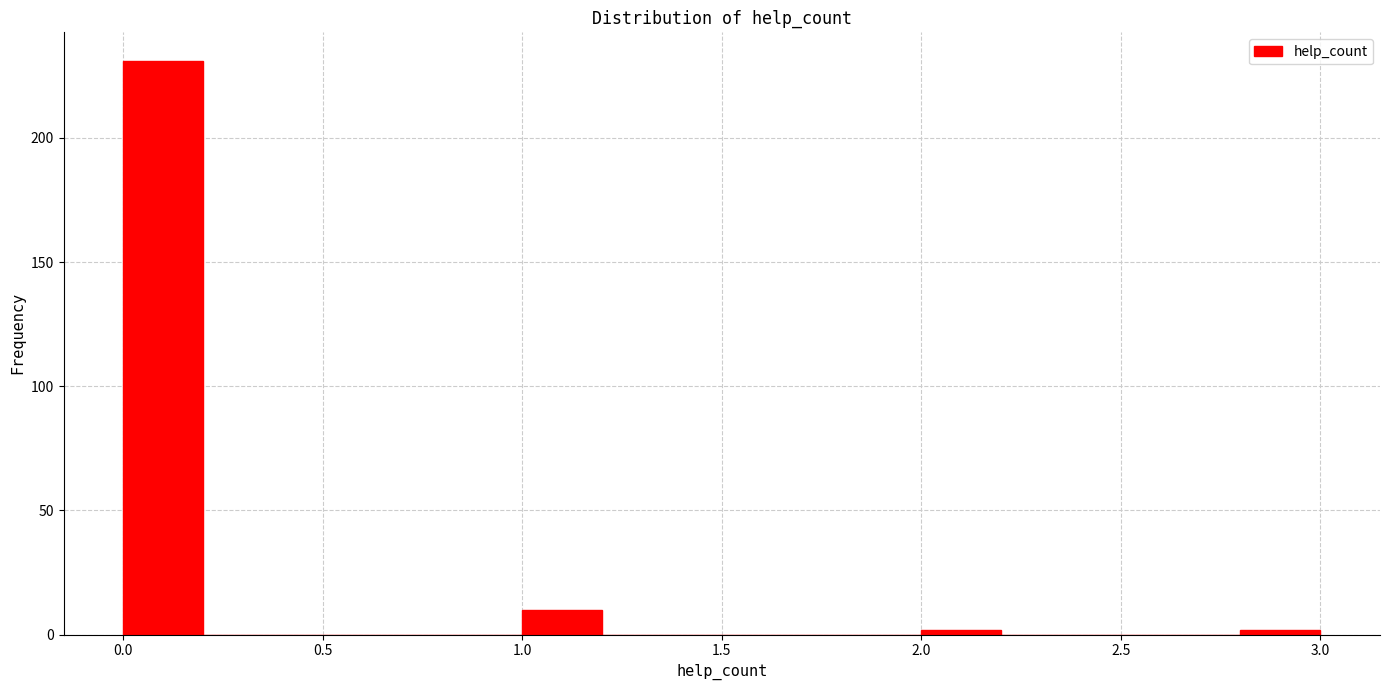

Reading left to right, transcribe this chart: for each bar, give the range it covers on the x-axis and its height. The values are not printed on the chart, so give them approximately, as read against the axis.

0.0 to 0.2: 230
0.2 to 0.4: 0
0.4 to 0.6: 0
0.6 to 0.8: 0
0.8 to 1.0: 0
1.0 to 1.2: 10
1.2 to 1.4: 0
1.4 to 1.6: 0
1.6 to 1.8: 0
1.8 to 2.0: 0
2.0 to 2.2: under 5
2.2 to 2.4: 0
2.4 to 2.6: 0
2.6 to 2.8: 0
2.8 to 3.0: under 5